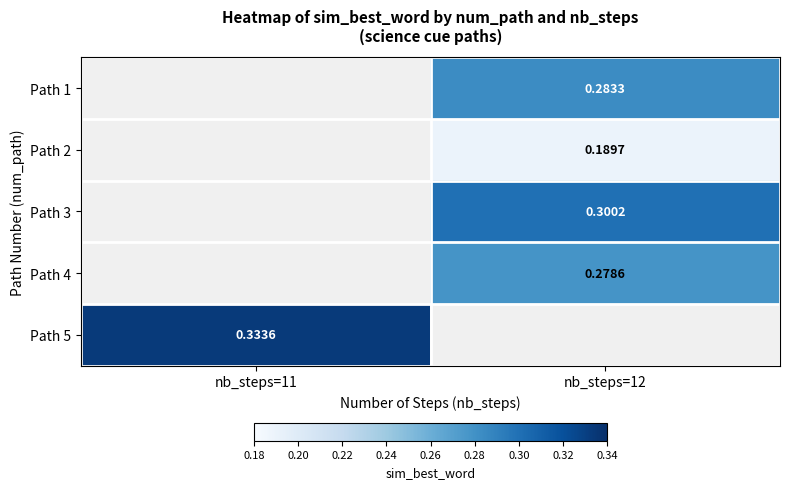

Is the value of Path 5 at nb_steps=11 greater than the value of Path 1 at nb_steps=12?

Yes